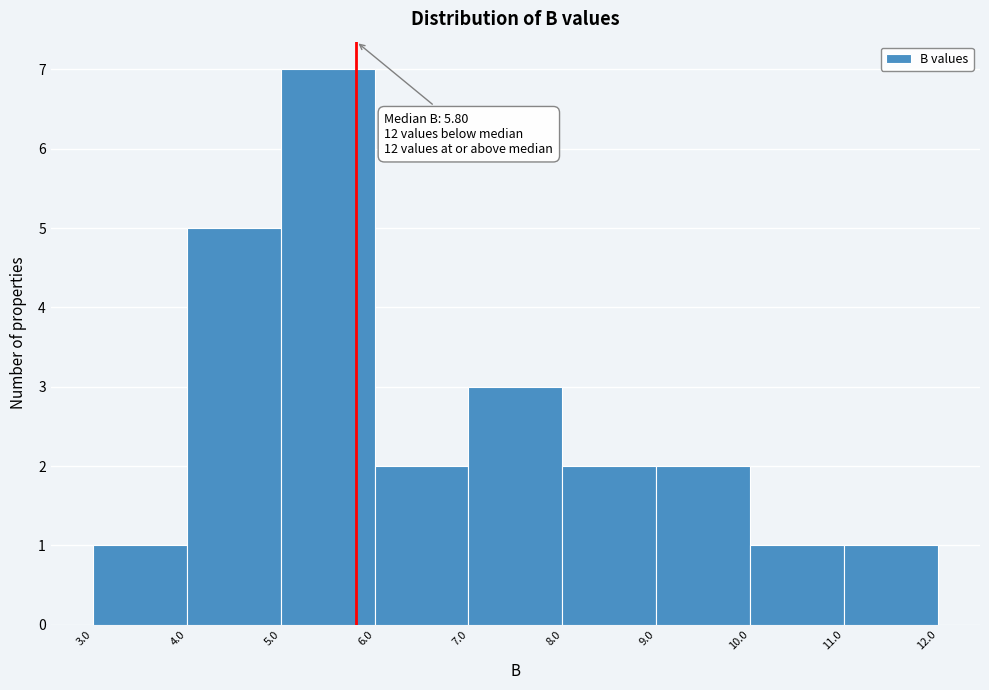

Which range on the x-axis has the tallest bar?

5.0 to 6.0